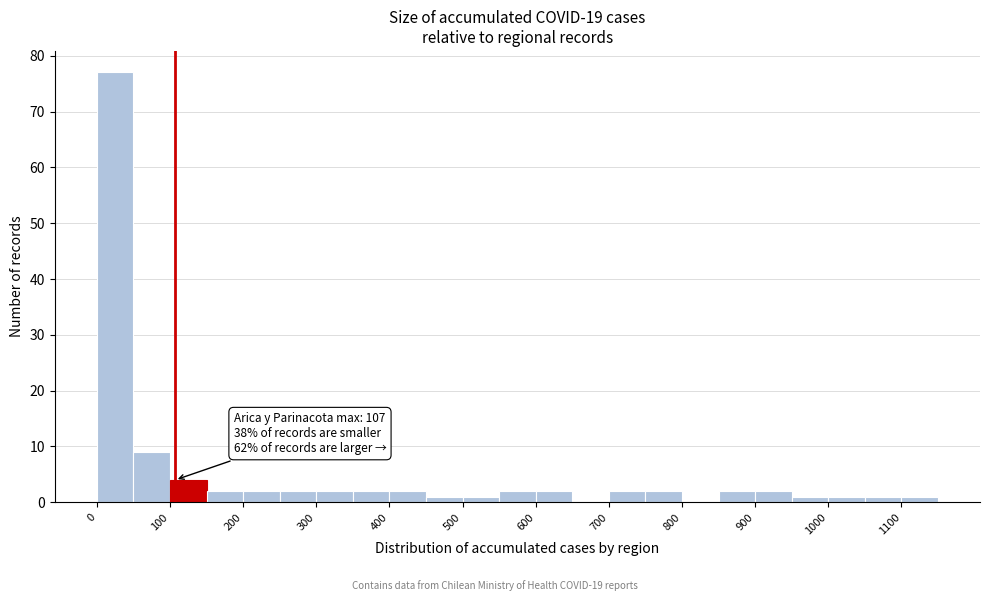

Over which range of the x-axis is the bar tallest?

0 to 50